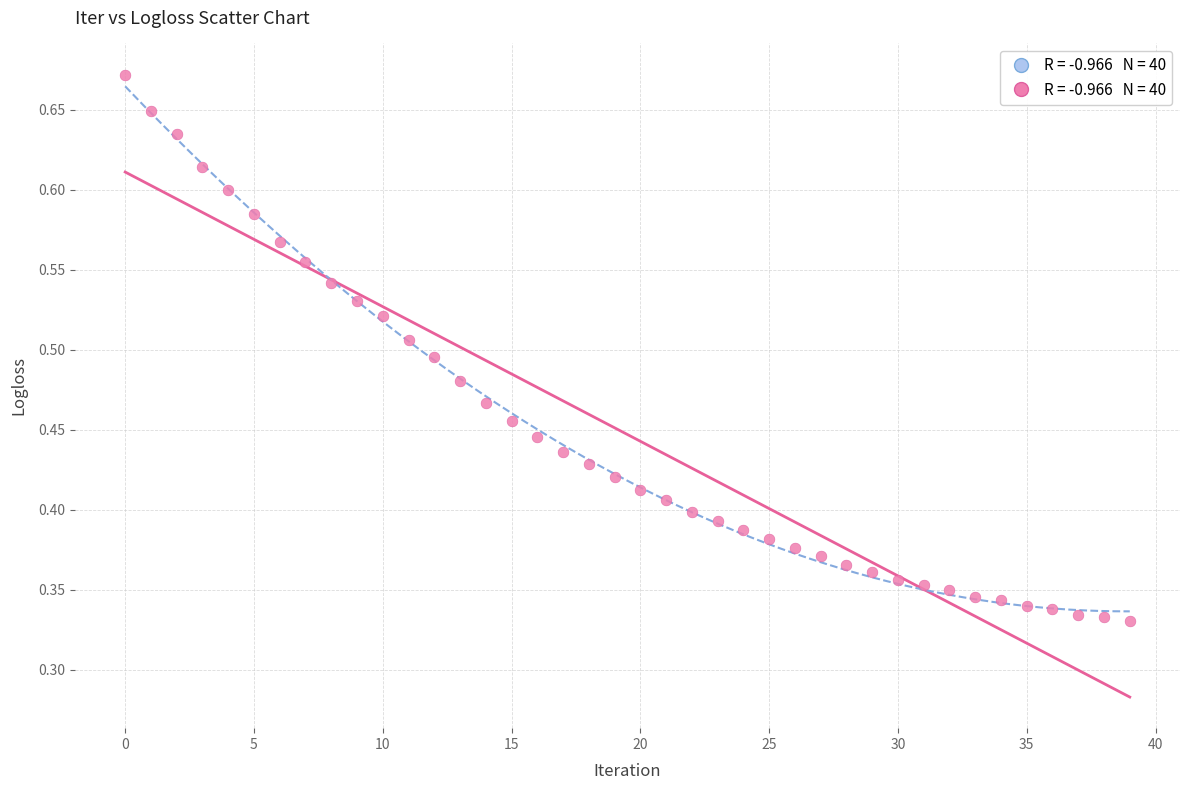

How many points are shown in the scatter plot?

40